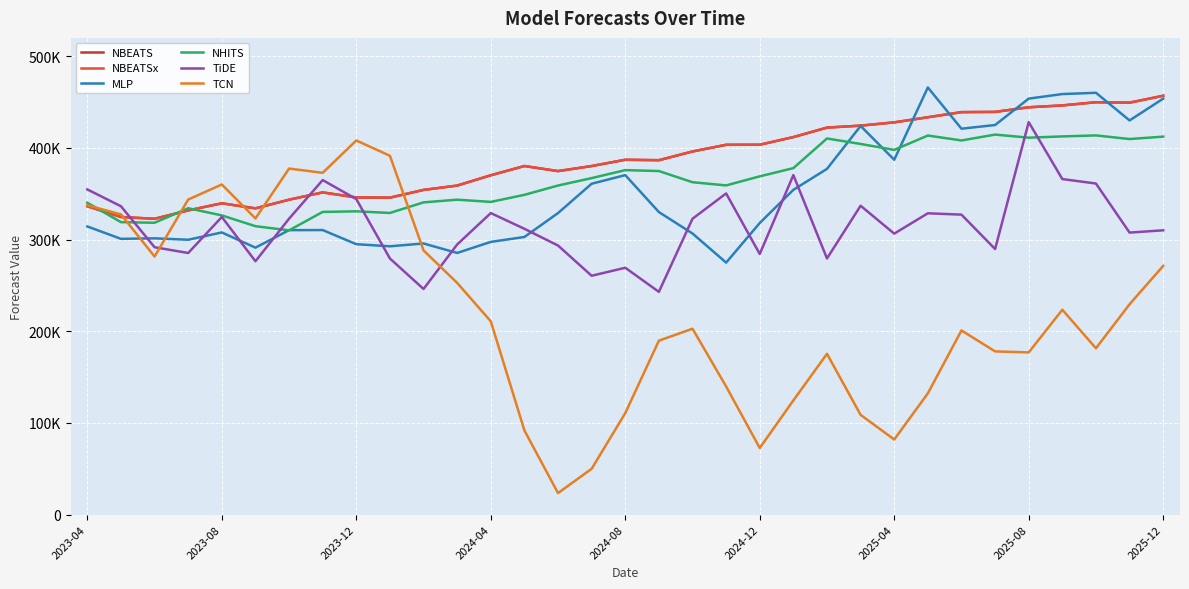

Does the chart display data point markers on the line(s)?

No